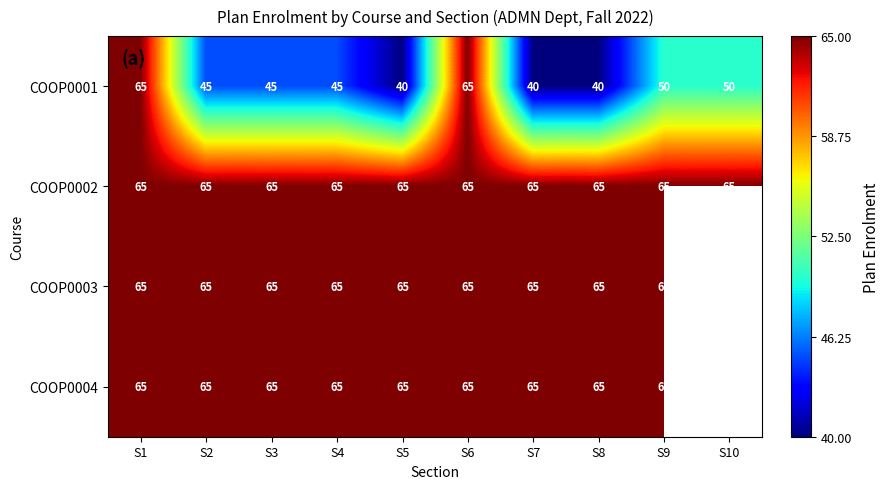

What is the spread (max minus min) of values at S8?

25